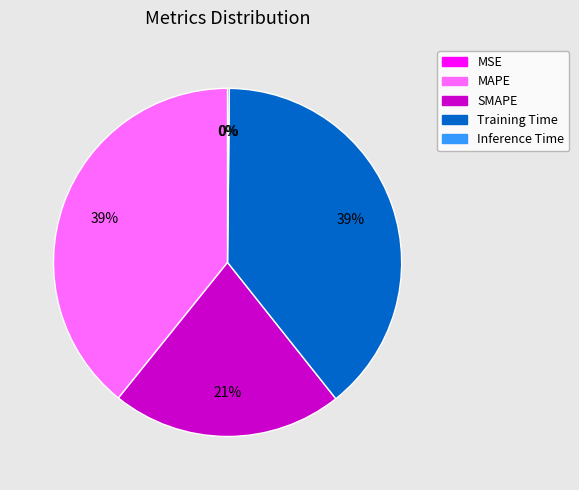

To the nearest percent, what percentage of the pie is Training Time?

39%